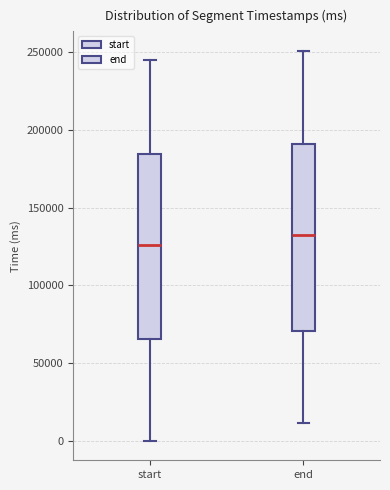

Reading left to right, transcribe this box plot: for each box, give where its median line is, the range the box spans, and where its two whiskers end, as read against the y-axis. The values are not printed on the chart, so give them approximately, as read against the axis.

start: median 125000, box 65000 to 185000, whiskers 0 to 245000
end: median 130000, box 70000 to 190000, whiskers 10000 to 250000